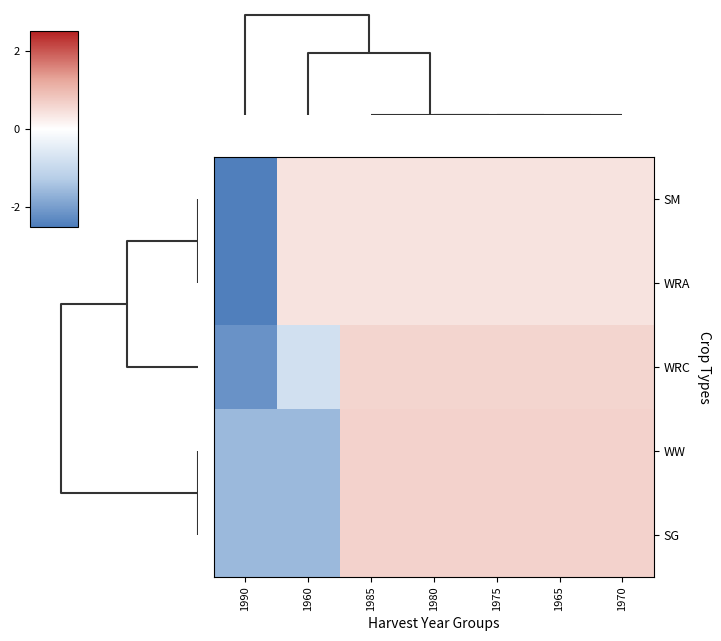

Reading left to right, what are all the values shown in this chart?

SM: 1990=-2.4	1960=0.4	1985=0.4	1980=0.4	1975=0.4	1965=0.4	1970=0.4
WRA: 1990=-2.4	1960=0.4	1985=0.4	1980=0.4	1975=0.4	1965=0.4	1970=0.4
WRC: 1990=-2.2	1960=-0.8	1985=0.6	1980=0.6	1975=0.6	1965=0.6	1970=0.6
WW: 1990=-1.6	1960=-1.6	1985=0.6	1980=0.6	1975=0.6	1965=0.6	1970=0.6
SG: 1990=-1.6	1960=-1.6	1985=0.6	1980=0.6	1975=0.6	1965=0.6	1970=0.6